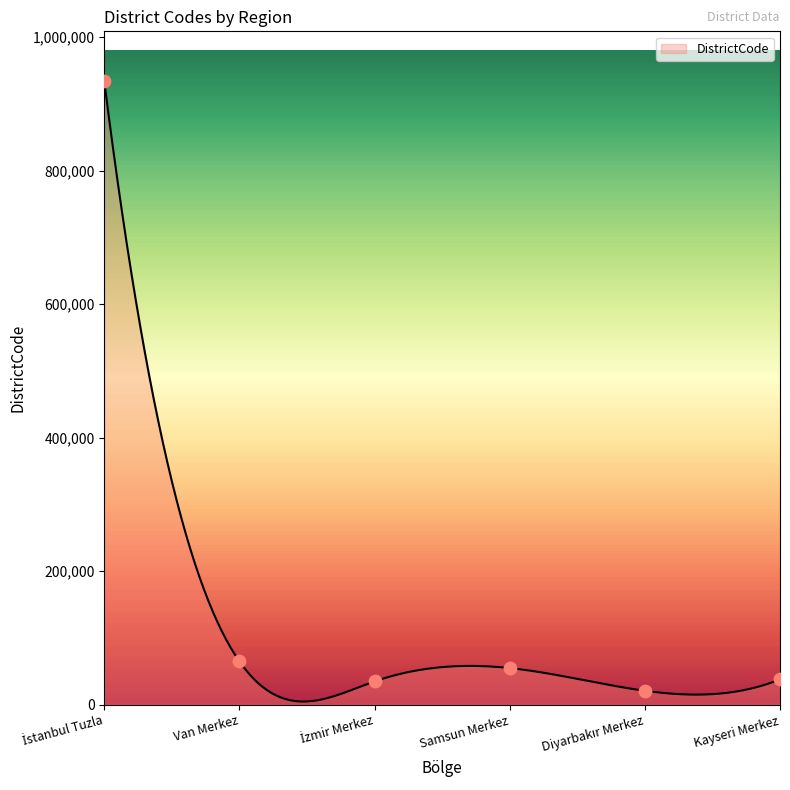

Approximately how many times larger is the value at Diyarbakır Merkez compared to Van Merkez?

0.3